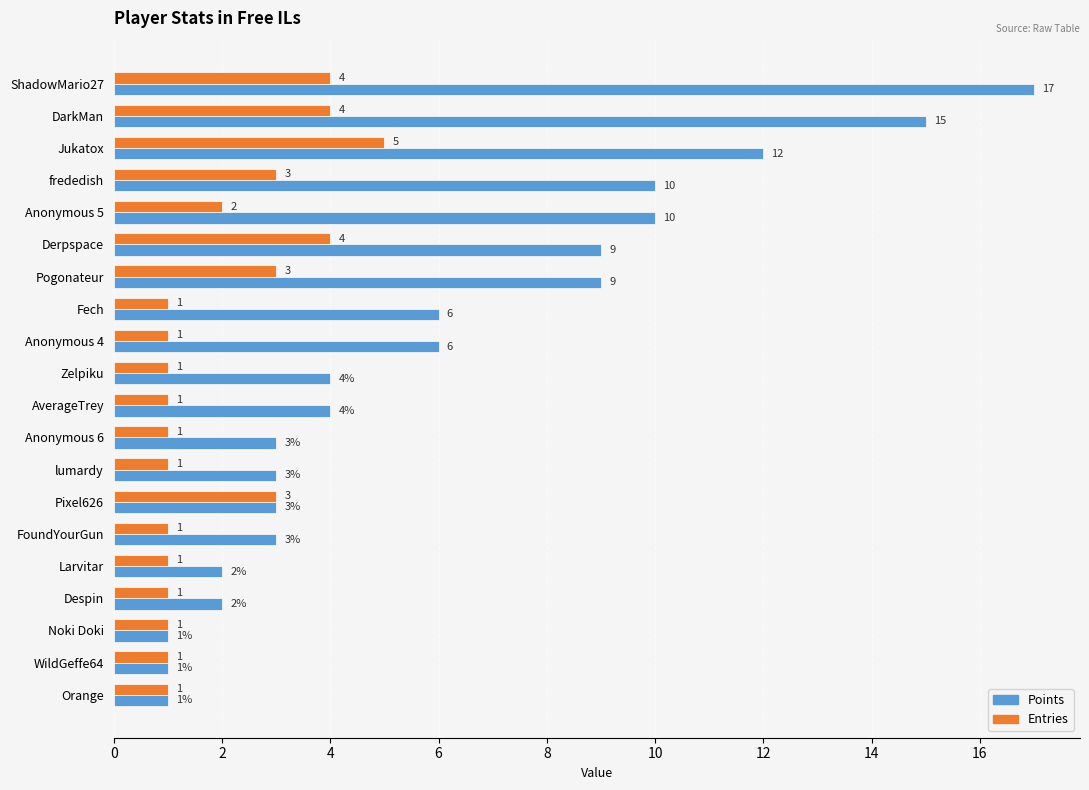

What value does the Points series have at lumardy?

3